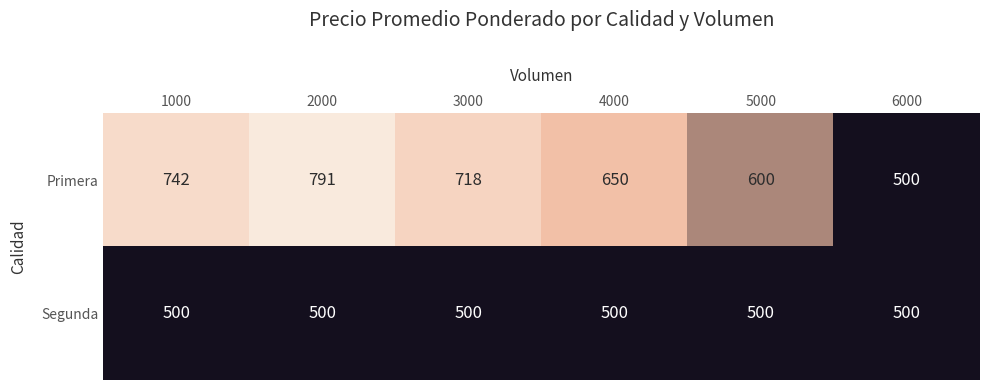

Reading left to right, transcribe all the data shown in this chart.

Primera: 1000=742	2000=791	3000=718	4000=650	5000=600	6000=500
Segunda: 1000=500	2000=500	3000=500	4000=500	5000=500	6000=500